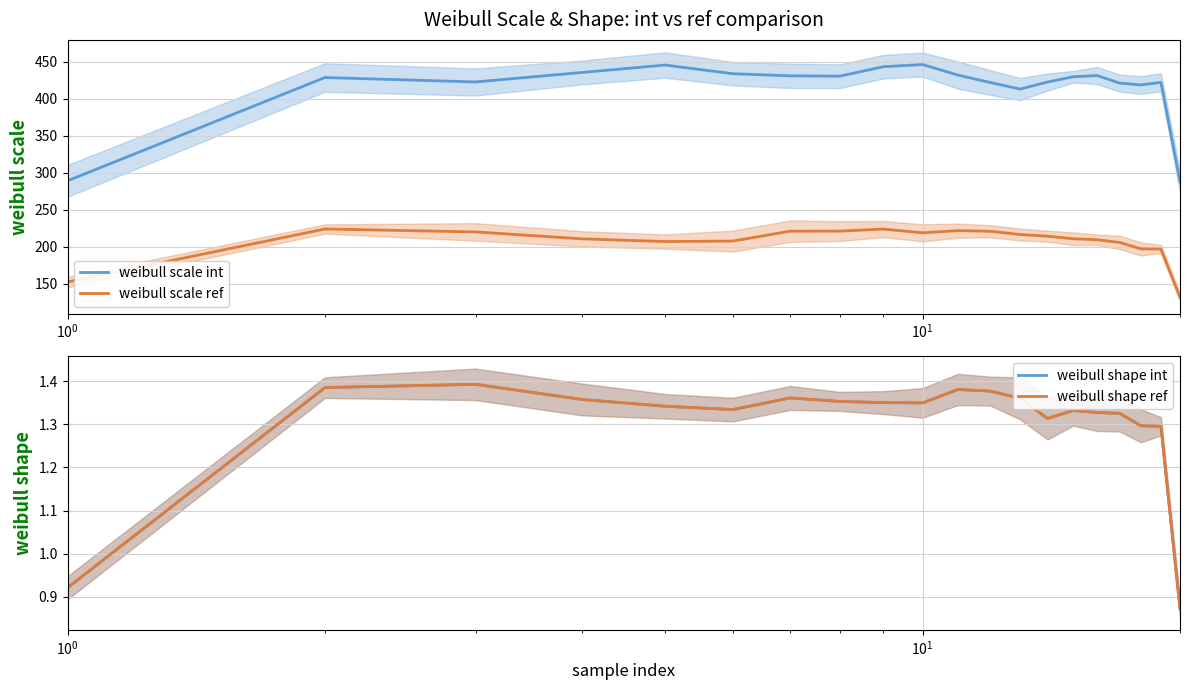

True or false: weibull shape ref and weibull shape int intersect in this chart.

False